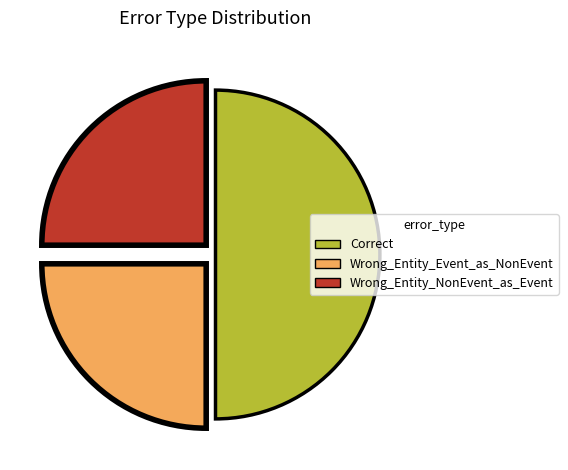

Do Wrong_Entity_NonEvent_as_Event and Correct together represent more than half of the pie?

Yes